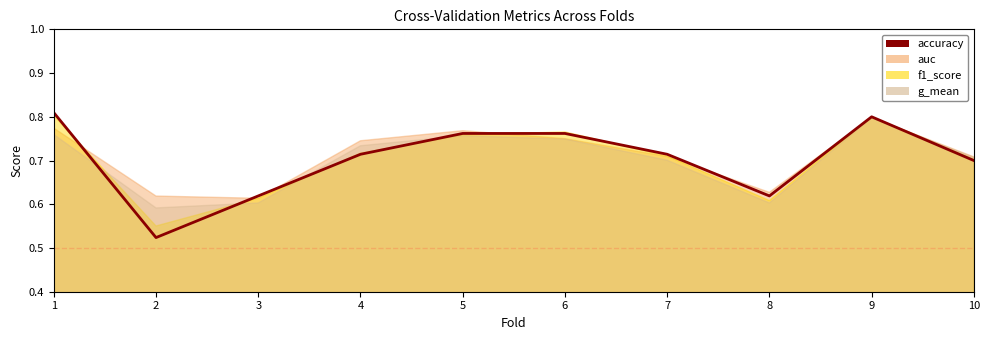

What is the greatest value displayed?

0.8